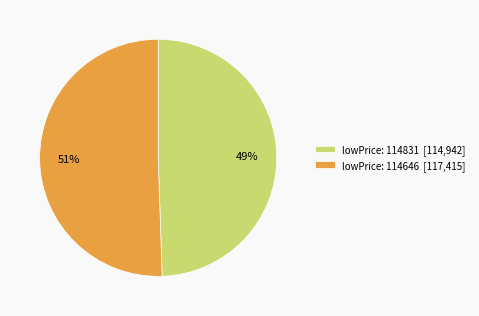

To the nearest percent, what portion does lowPrice: 114646 [117,415] represent?

51%